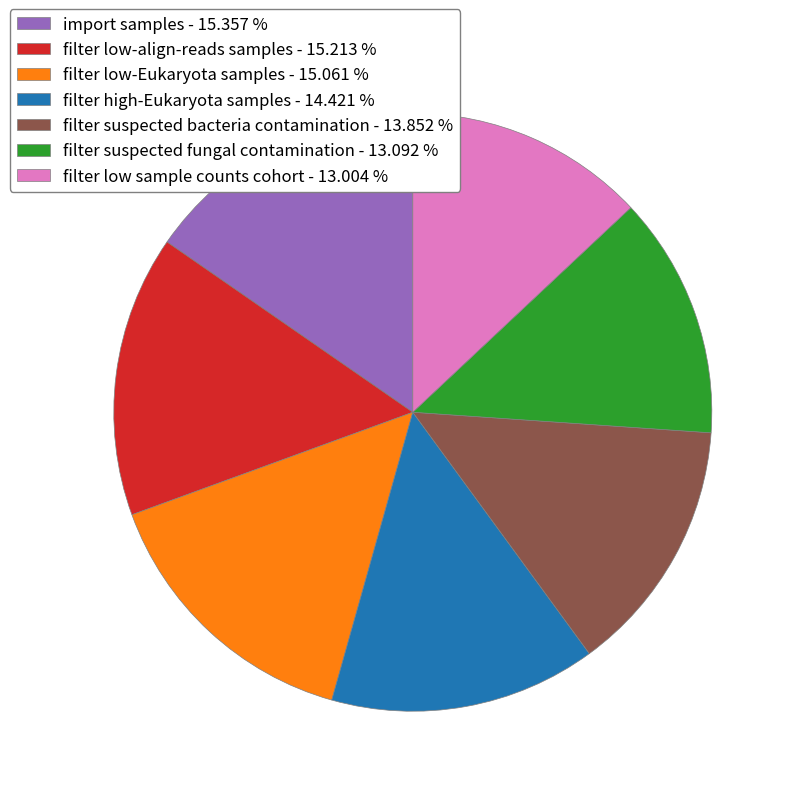

Do filter low-align-reads samples - 15.213 % and filter suspected bacteria contamination - 13.852 % together represent more than half of the pie?

No